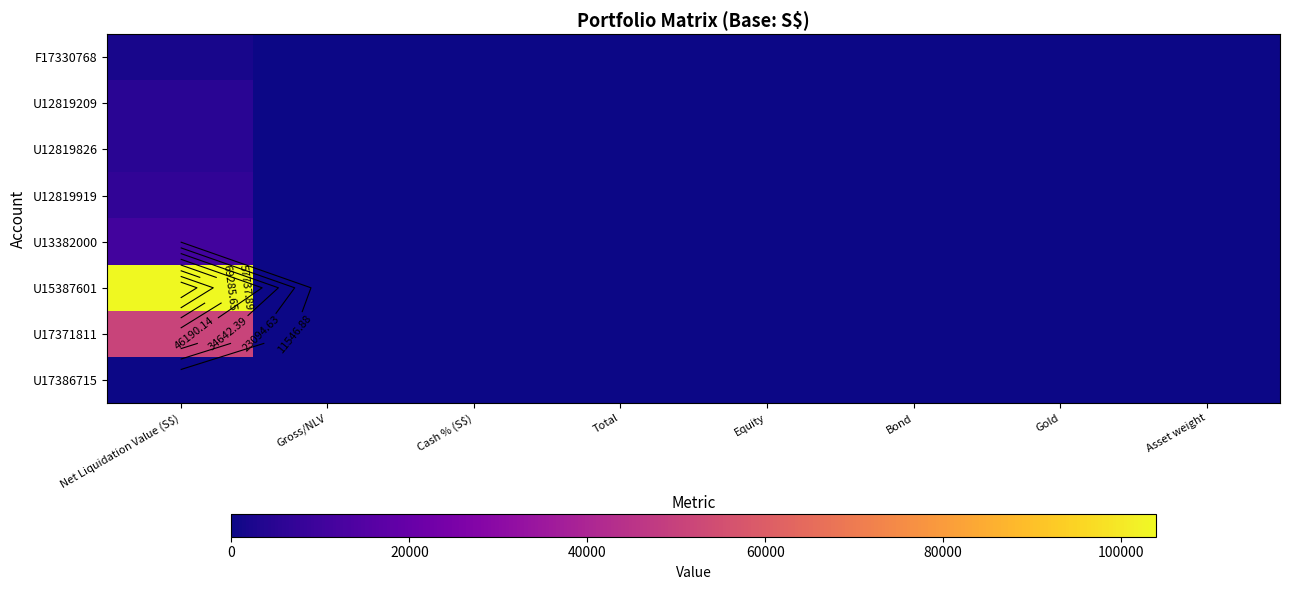

Which label corresponds to the smallest value in the chart?

Cash % (S$)